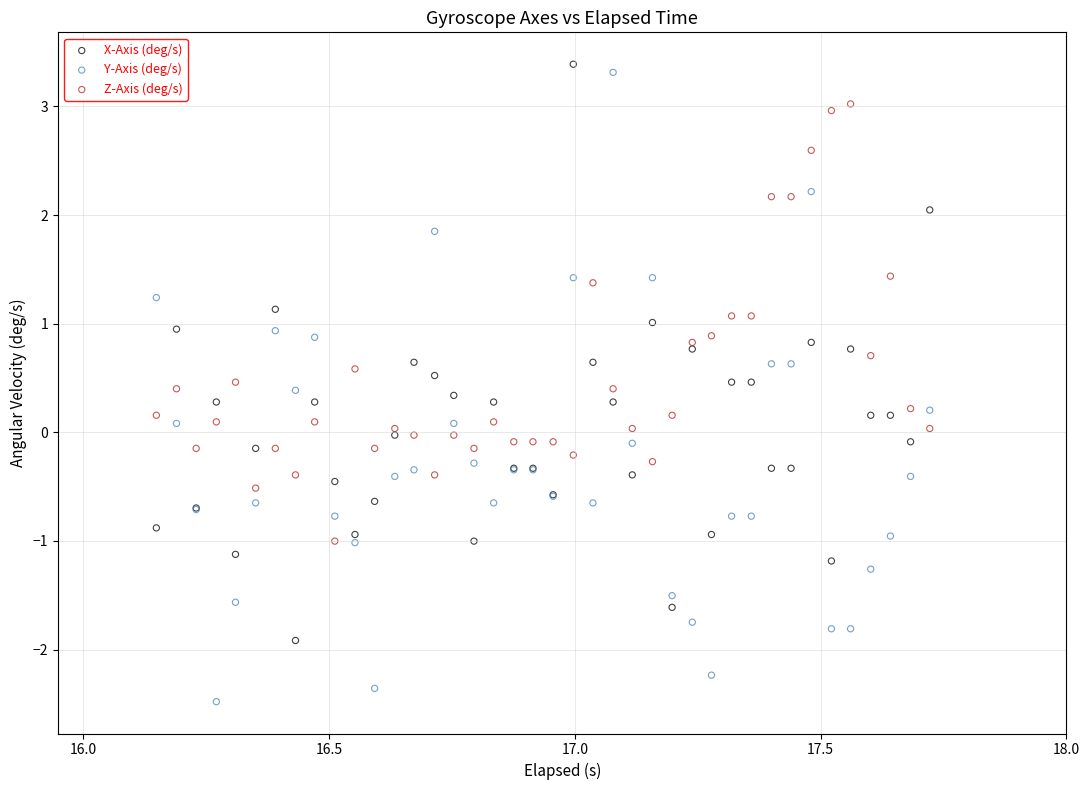

Which series reaches the minimum Y coordinate?

Y-Axis (deg/s)